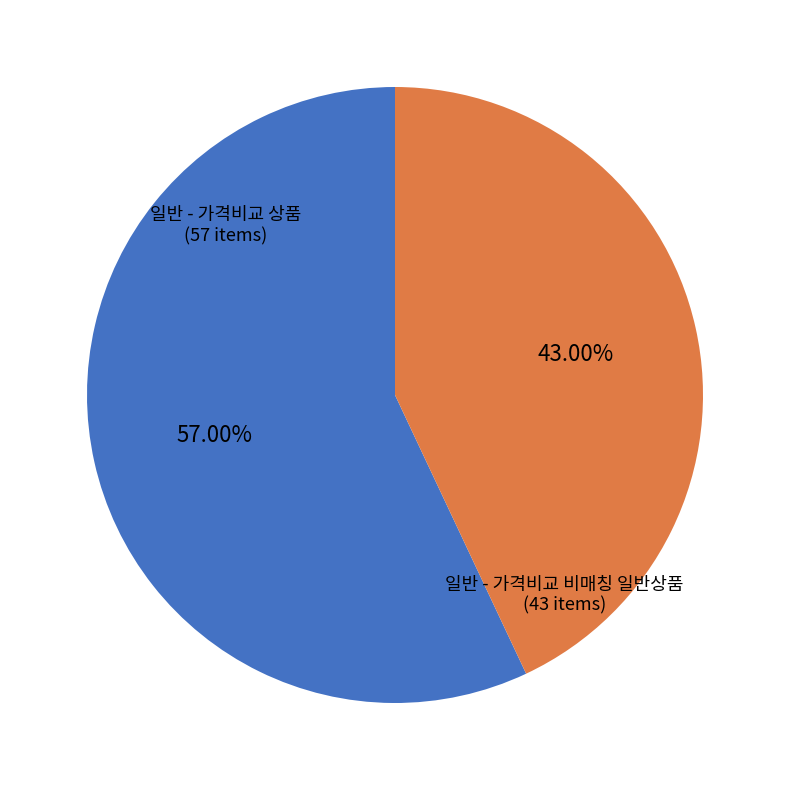

Is there any slice that represents more than half of the pie?

Yes